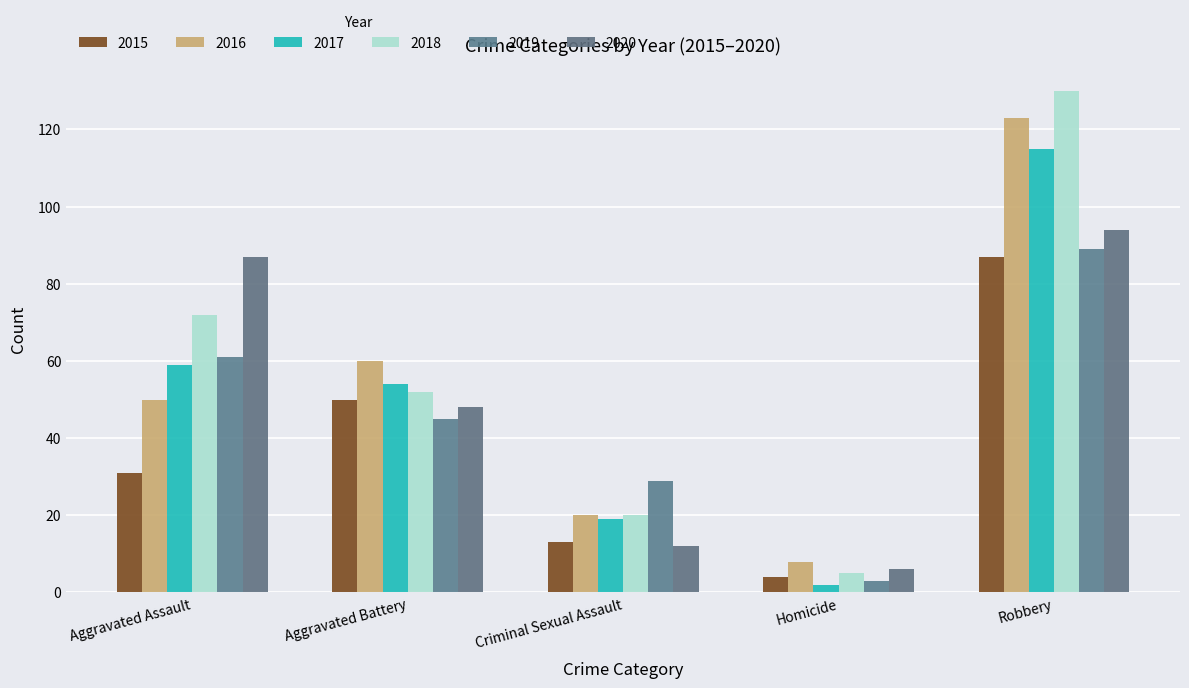

How many groups of bars are there?

5